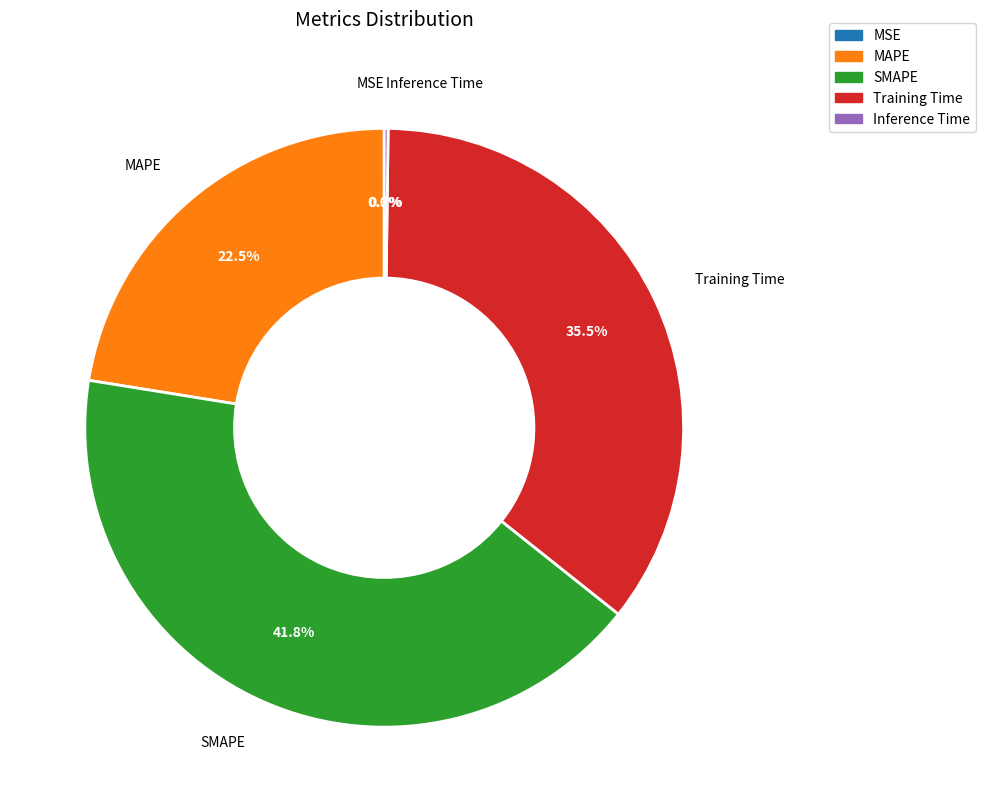

Which category has the biggest portion of the pie?

SMAPE